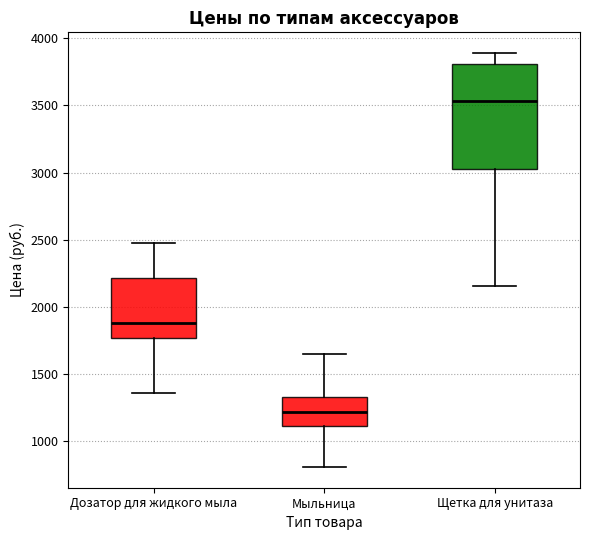

Which box's median line is the lowest?

Мыльница